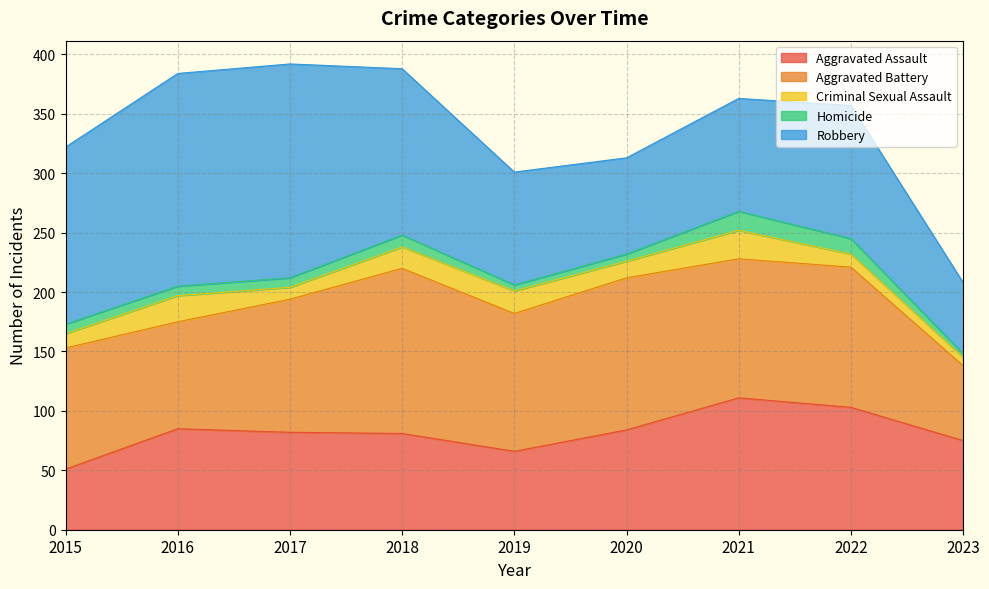

How many distinct data groups are displayed?

5